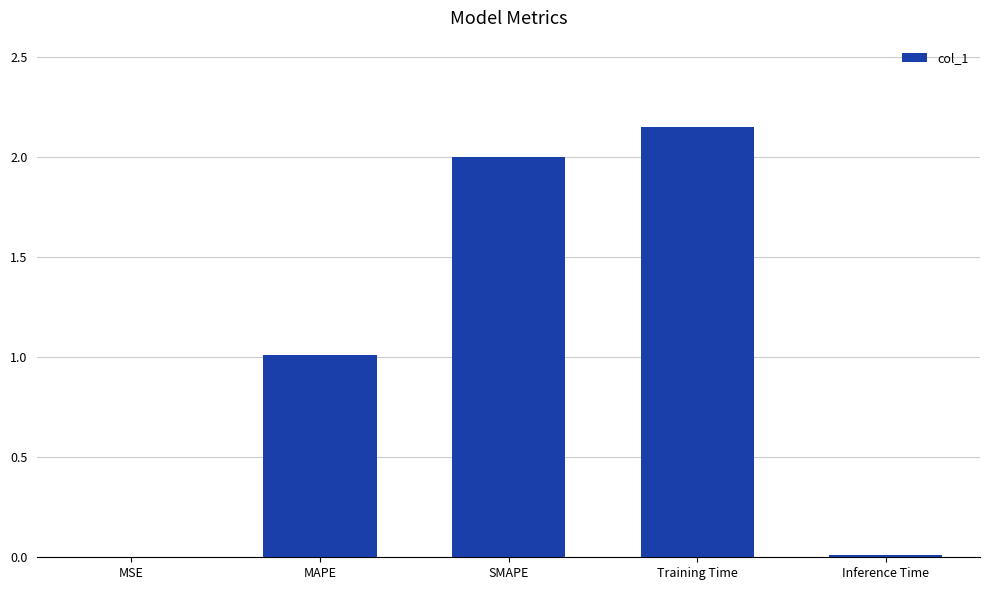

What is the difference between the values at Training Time and MAPE?

1.1